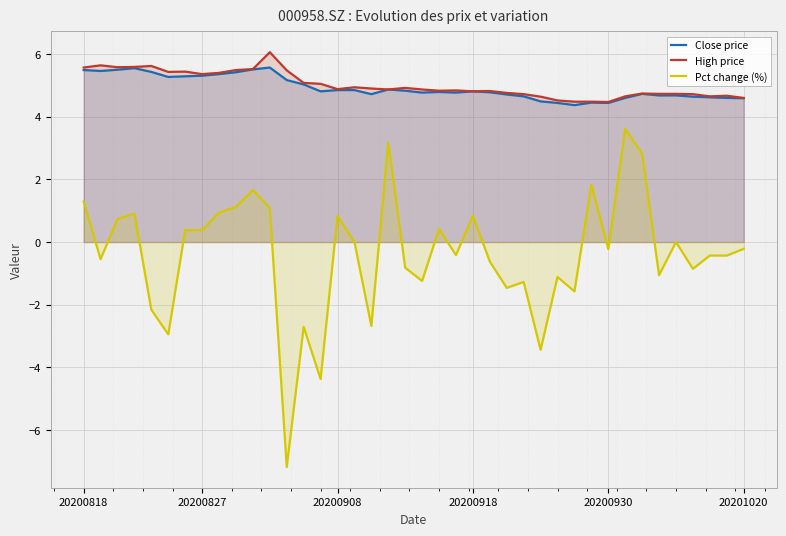

At which category is the sum across all series the highest?

18